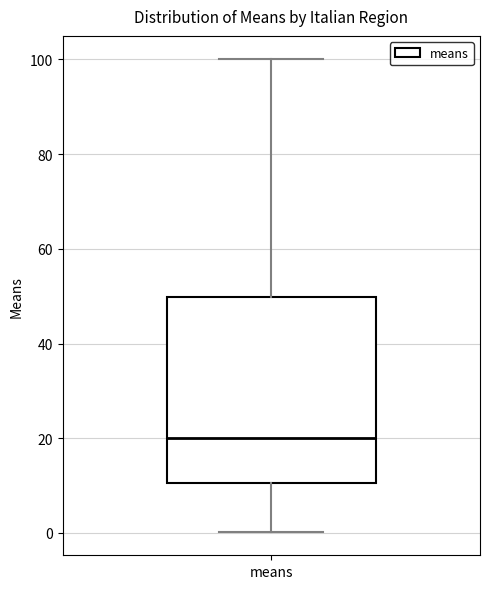

Transcribe this box plot: give where the median line is, the range the box spans, and where the two whiskers end, as read against the y-axis. The values are not printed on the chart, so give them approximately, as read against the axis.

median 20, box 10 to 50, whiskers 0 to 100